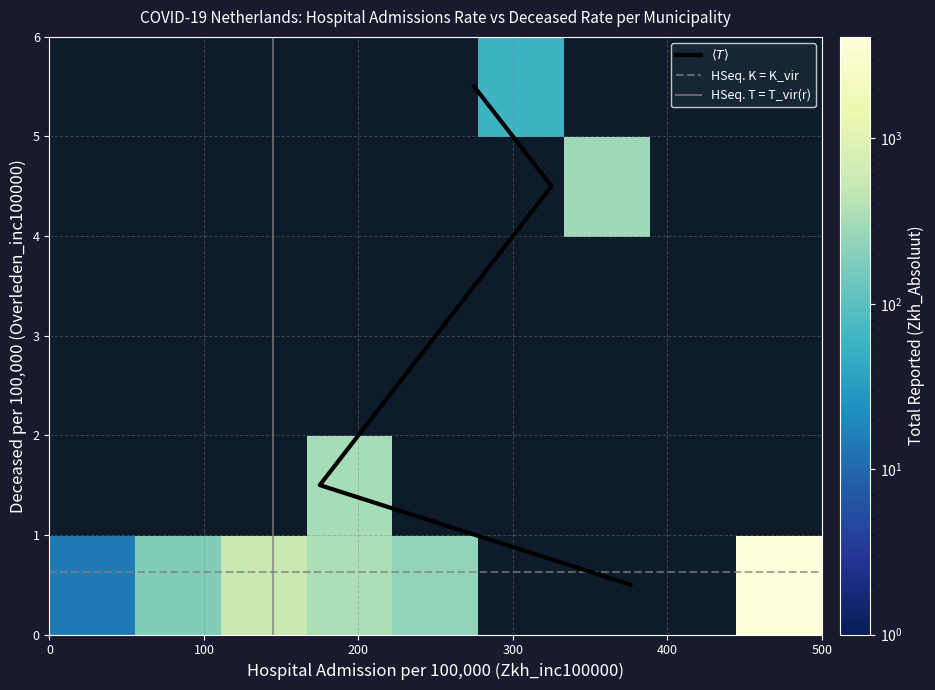

What is the maximum value shown in the chart?

4116.0